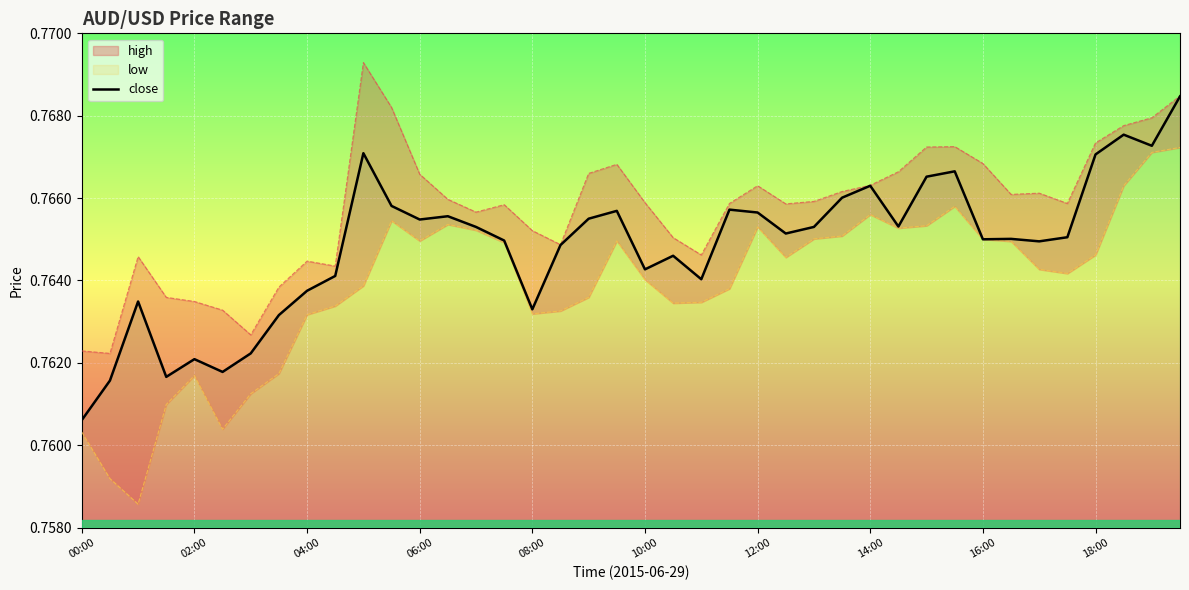

At which label does close reach its minimum?

00:00